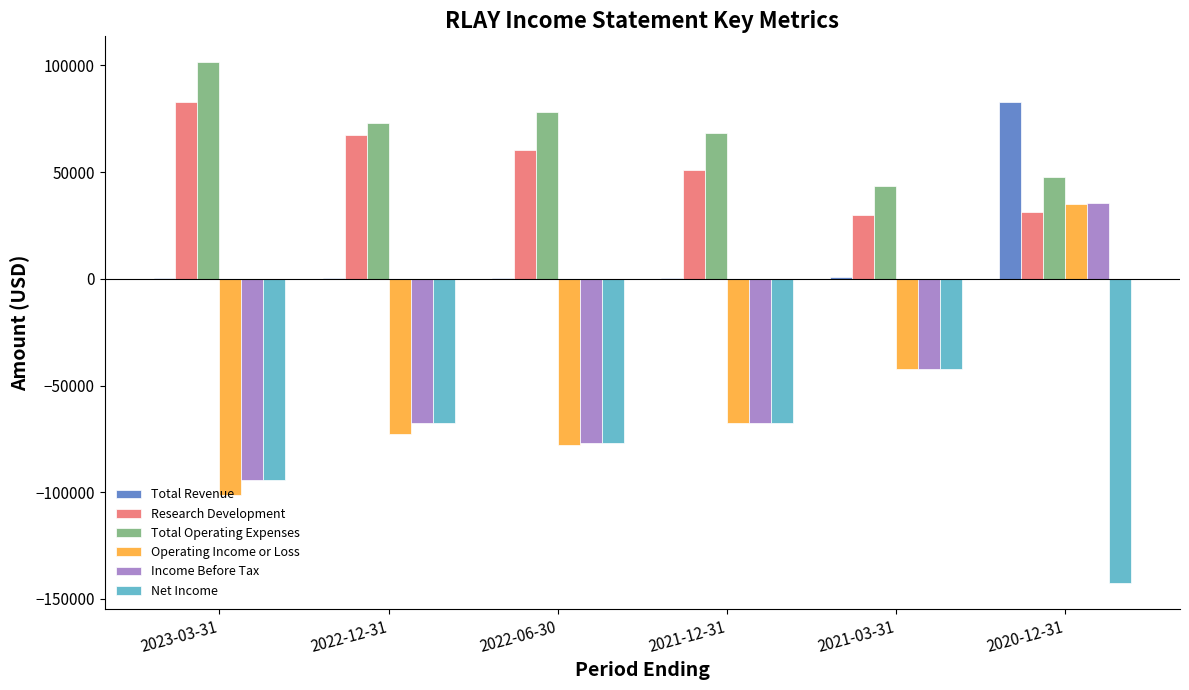

Which label corresponds to the largest value in the chart?

2023-03-31